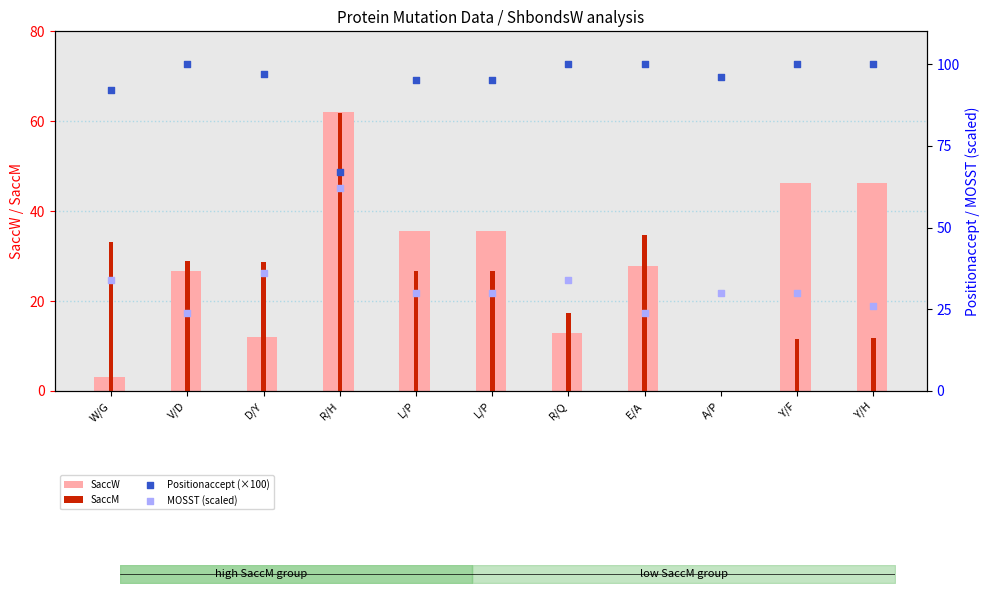

Which series has the largest total across all categories?

Positionaccept (×100)